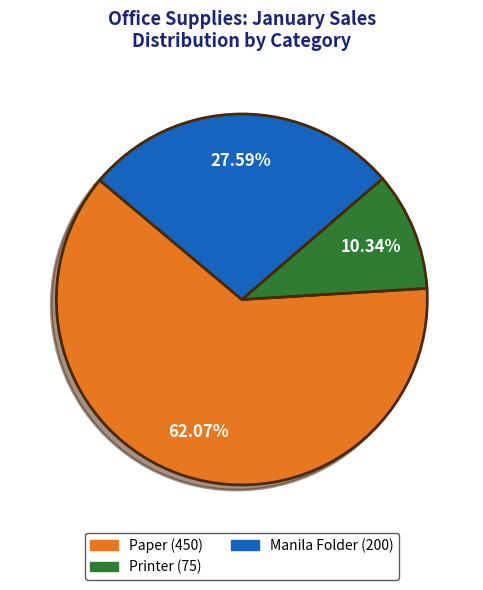

To the nearest percent, what percentage of the pie is Paper?

62%